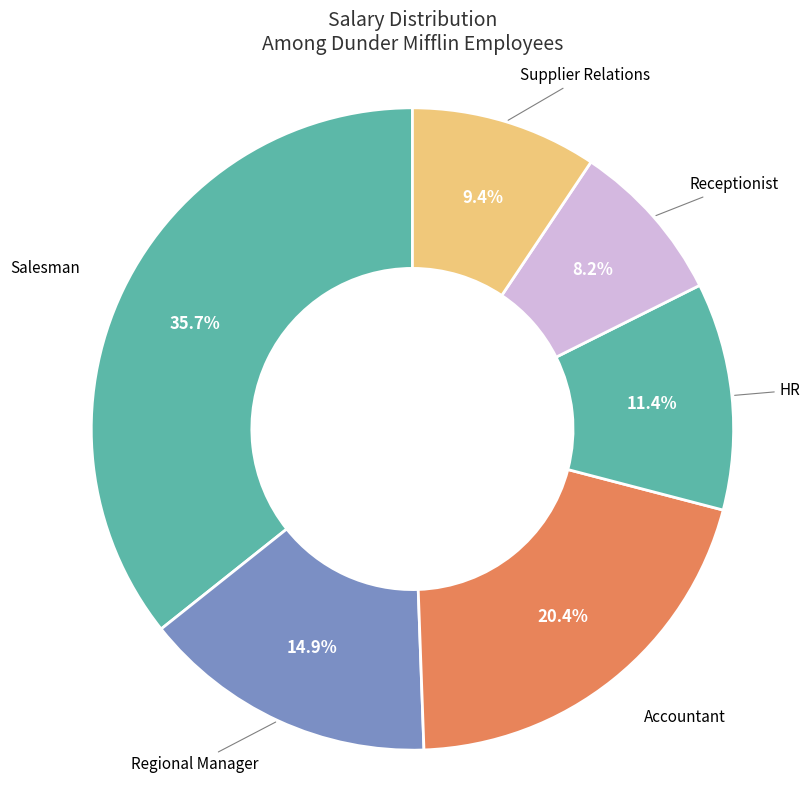

Count the number of slices in the pie.

6